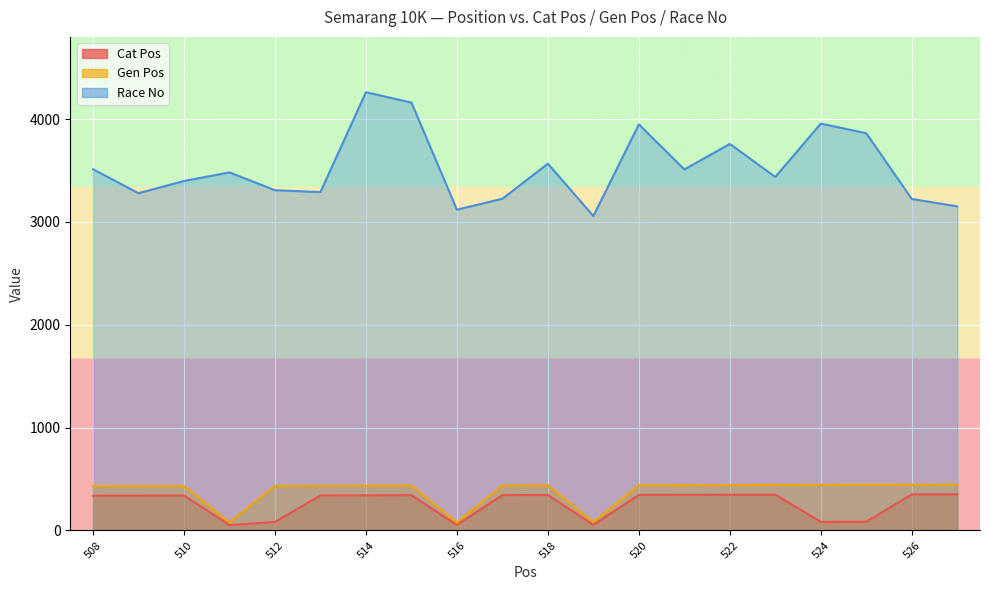

How many interior local peaks does the Gen Pos series have?

3